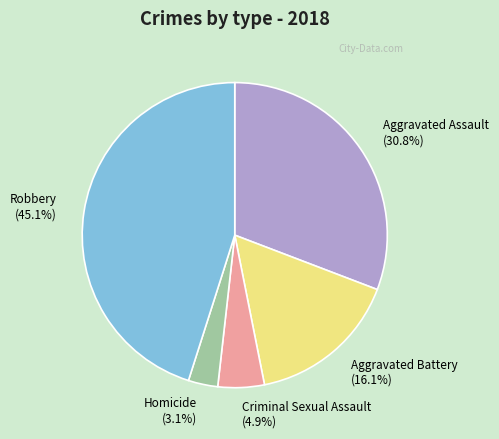

What is the total percentage of Criminal Sexual Assault and Robbery?

50.0%